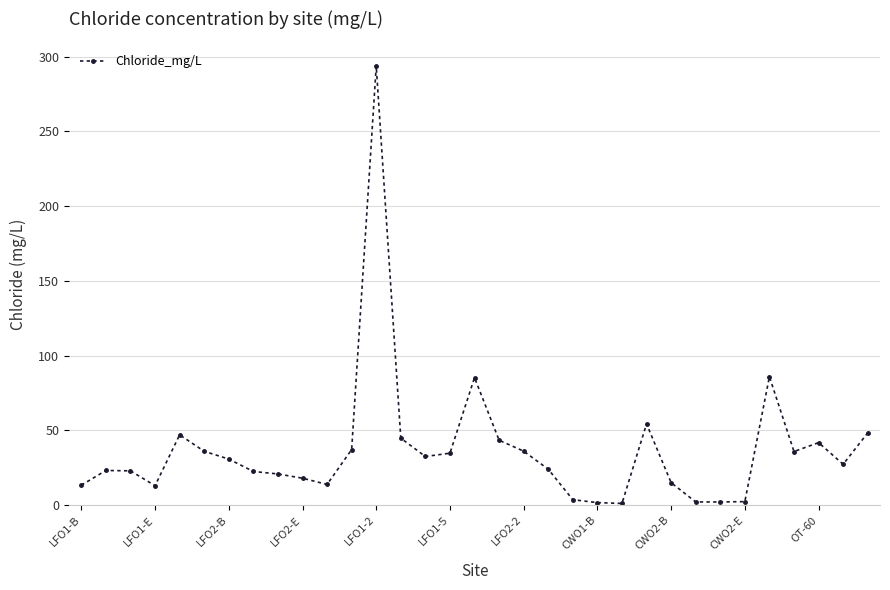

What is the difference between the maximum and minimum values?

292.5